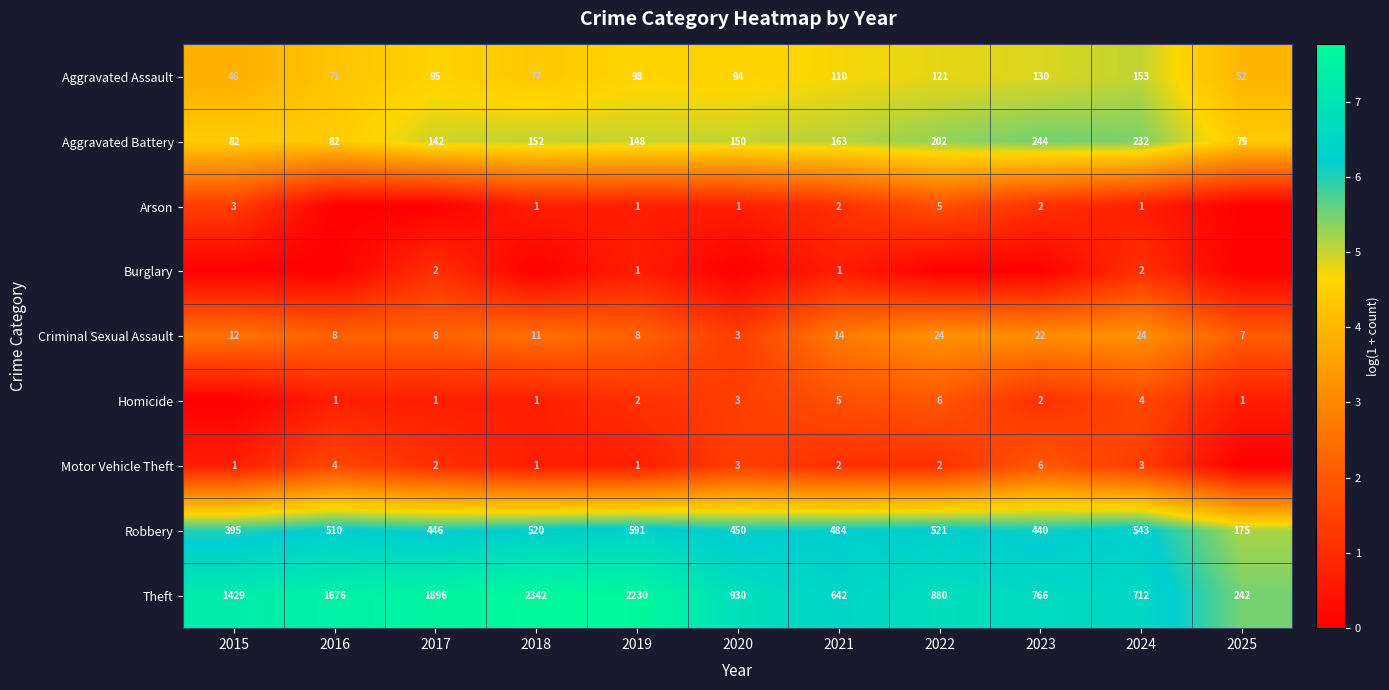

What is the highest value of the Criminal Sexual Assault series?

24